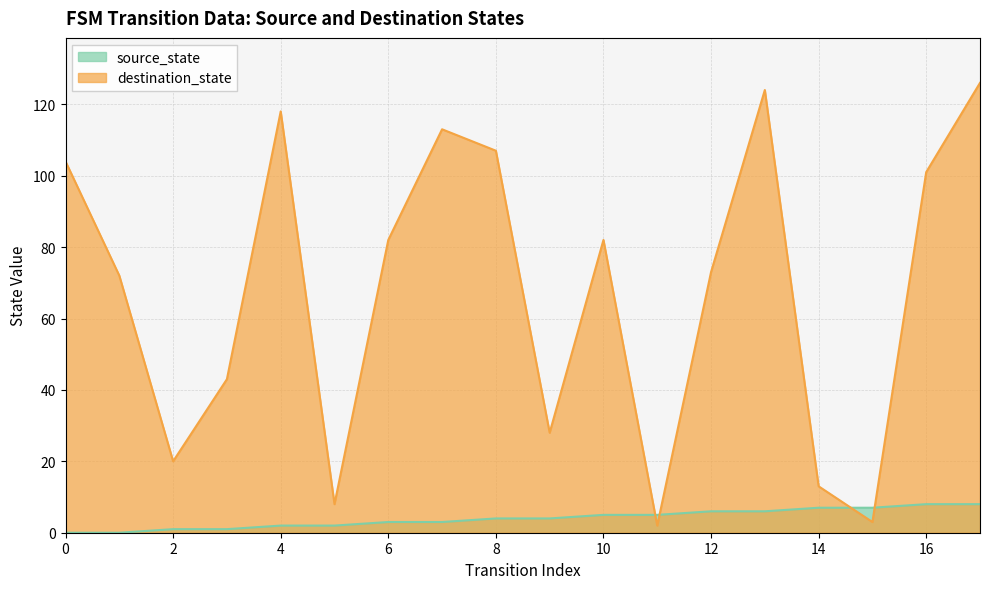

What is the difference between the source_state values at 17 and 9?

4